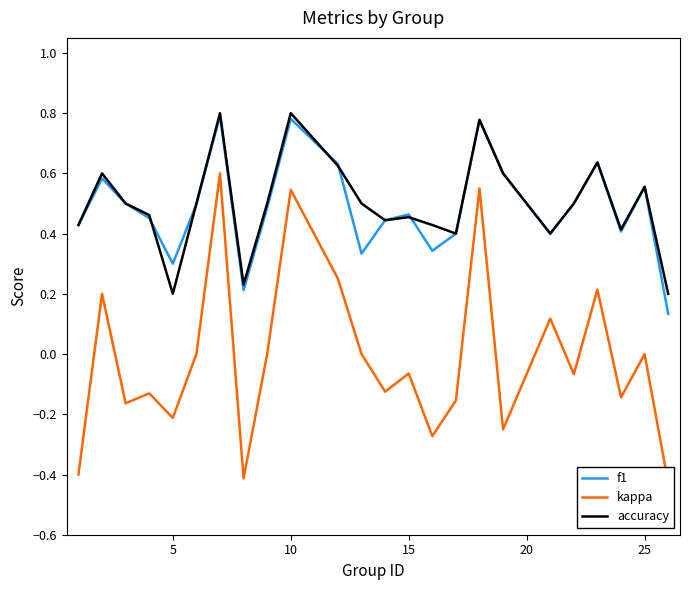

True or false: kappa and f1 intersect in this chart.

False